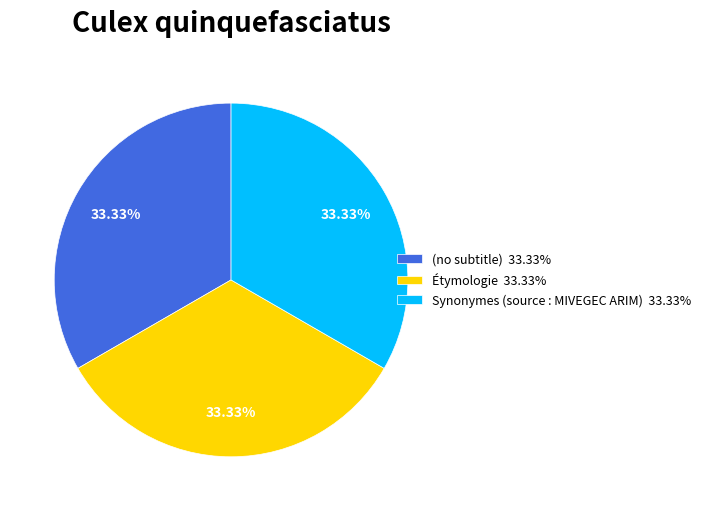

What is the ratio of the value at Étymologie 33.33% to the value at (no subtitle) 33.33%?

1.0